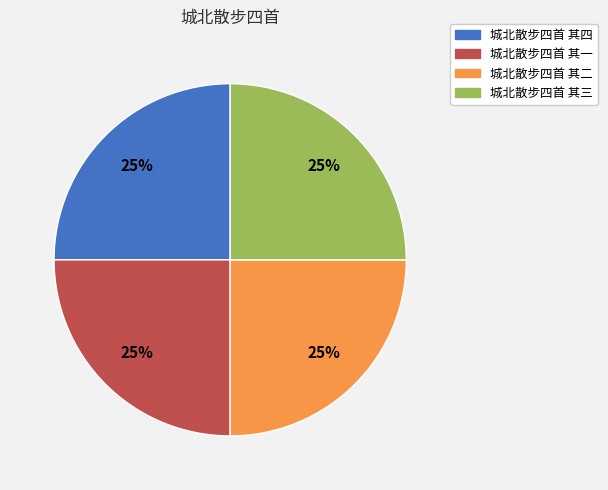

To the nearest percent, what portion does 城北散步四首 其四 represent?

25%